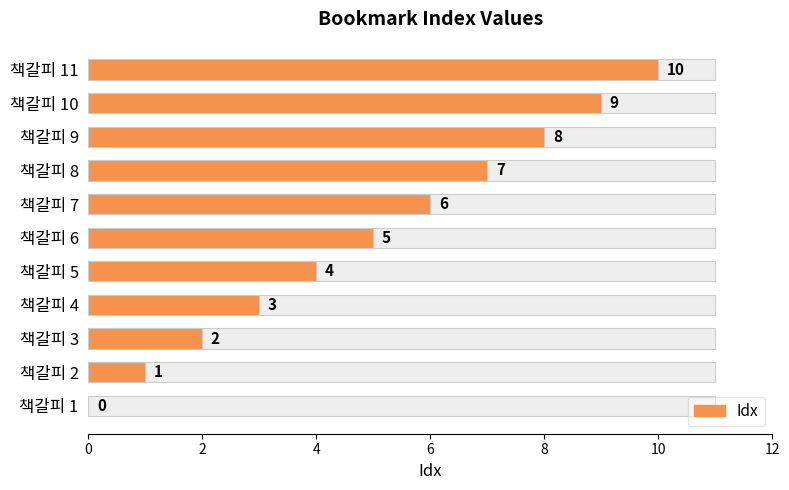

Are the bars grouped side by side (vs. stacked)?

No